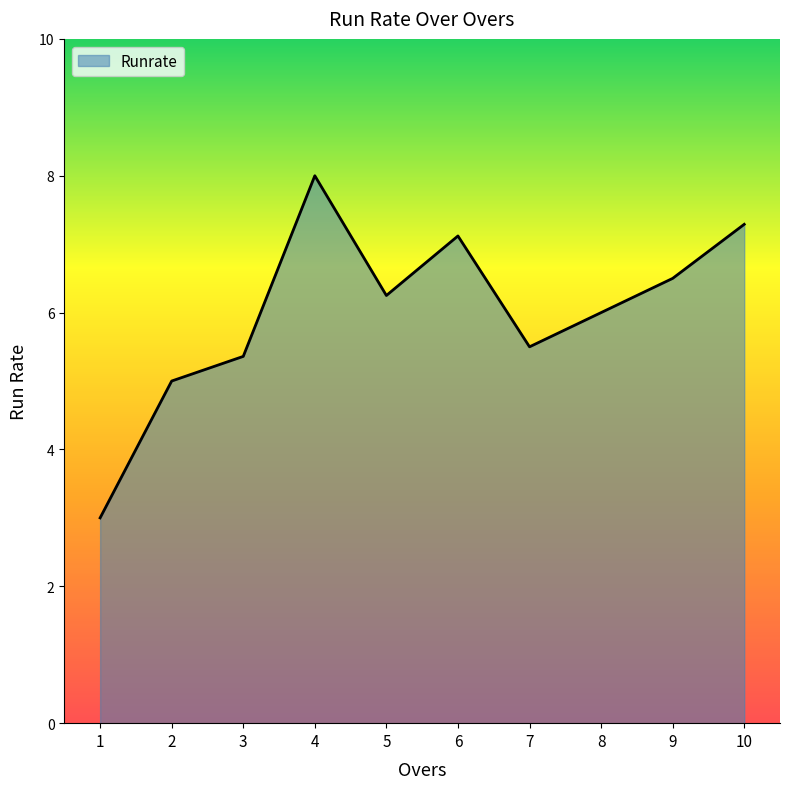

List the labels in order of value, smallest first.

1, 2, 3, 7, 8, 5, 9, 6, 10, 4